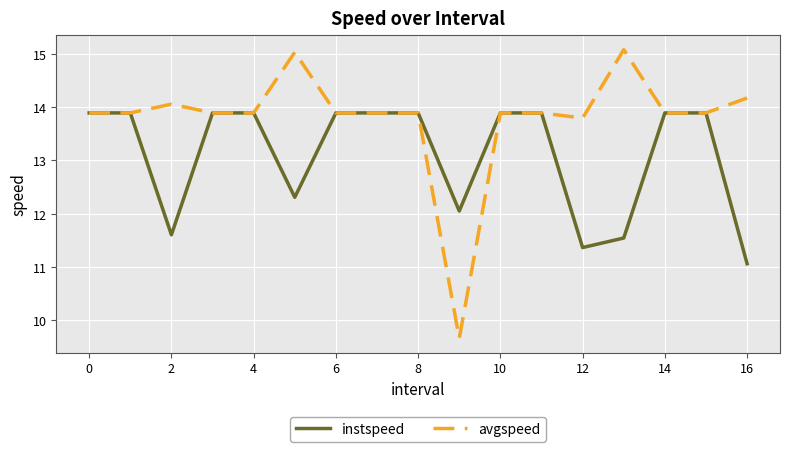

Which series has the largest range (max minus min)?

avgspeed